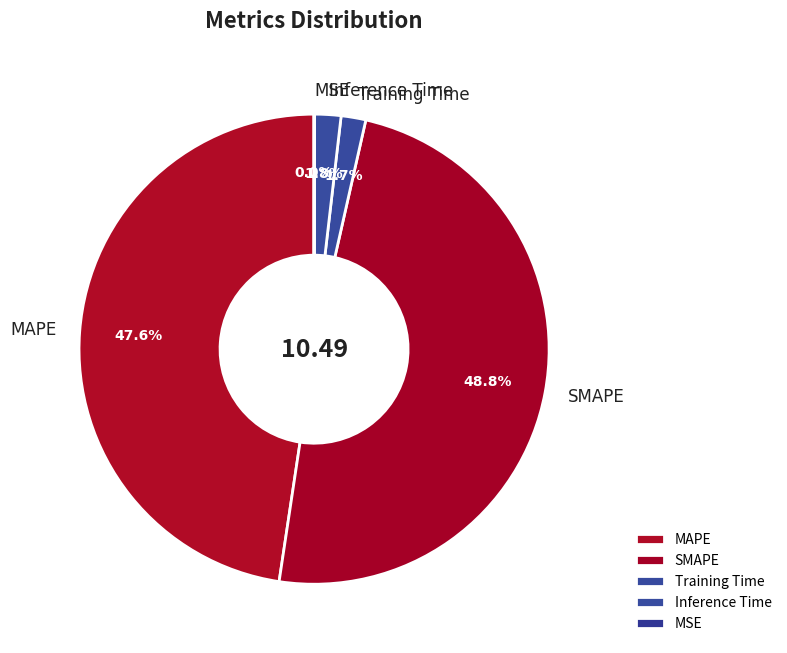

To the nearest percent, what is the average slice percentage?

20%